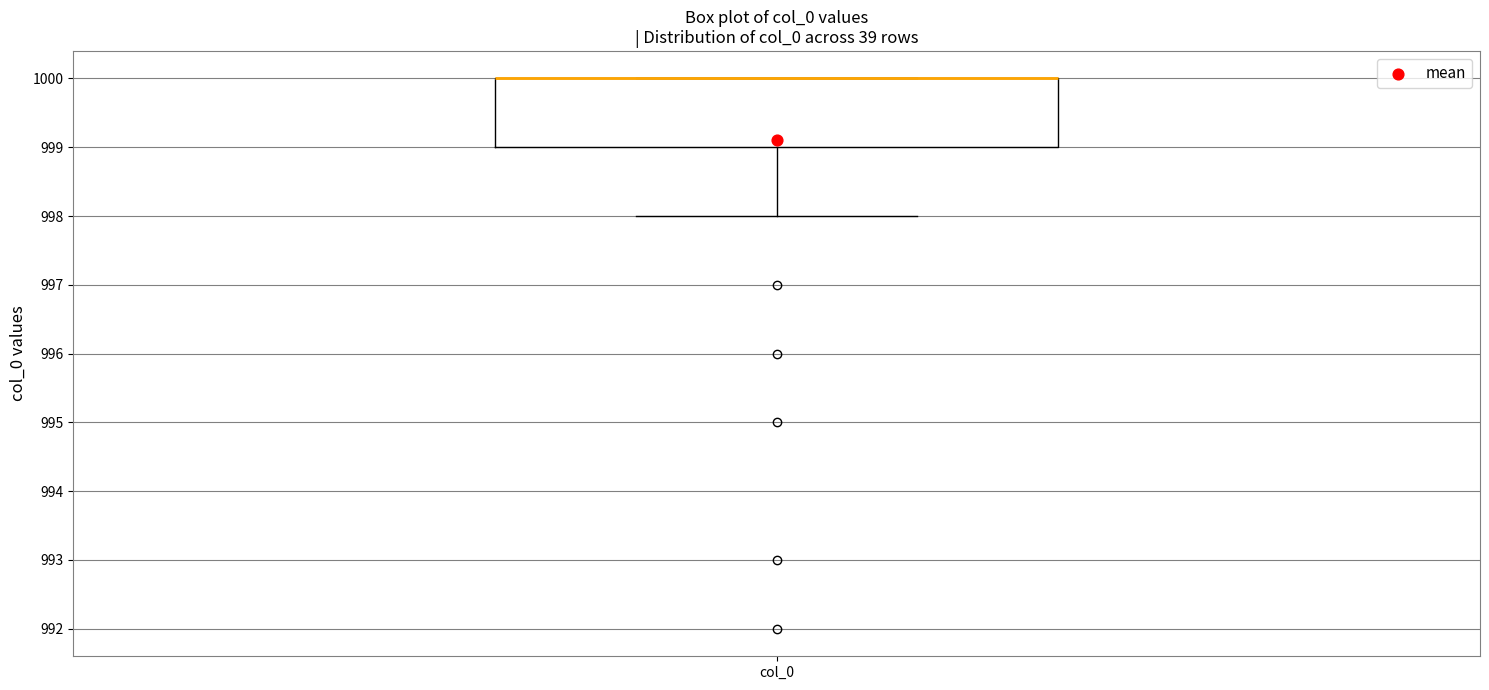

Where does the lower whisker of the box for col_0 end on the y-axis? The values are not printed on the chart, so give them approximately, as read against the axis.

998